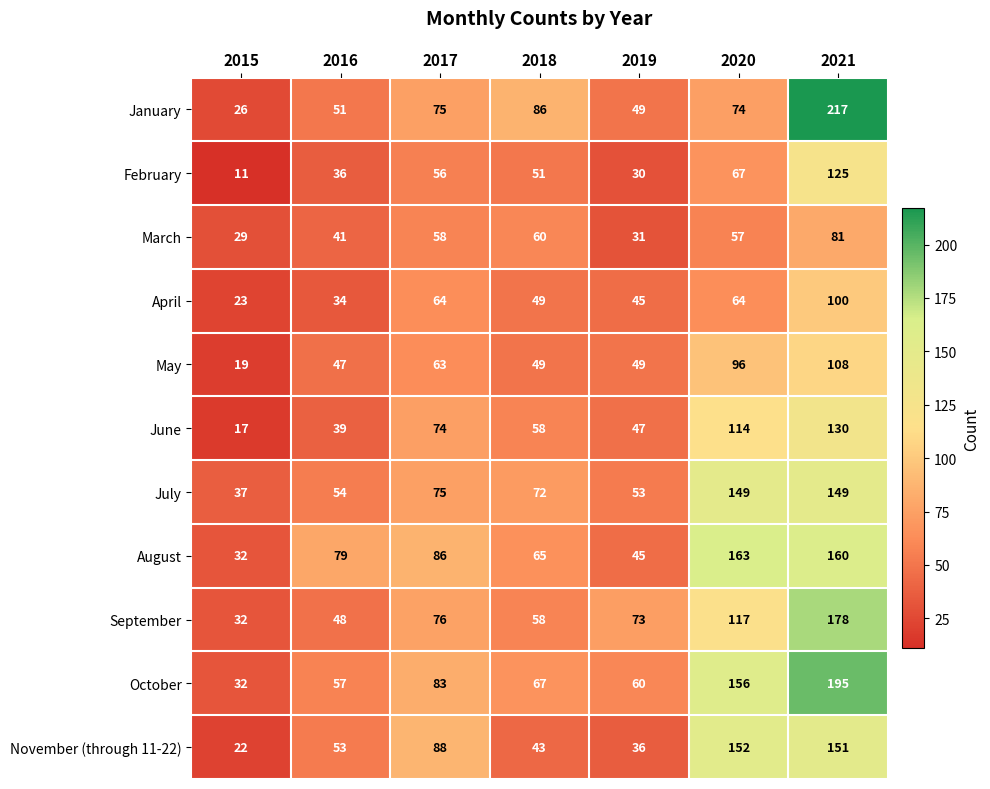

How many values in the February series are below 51?

3